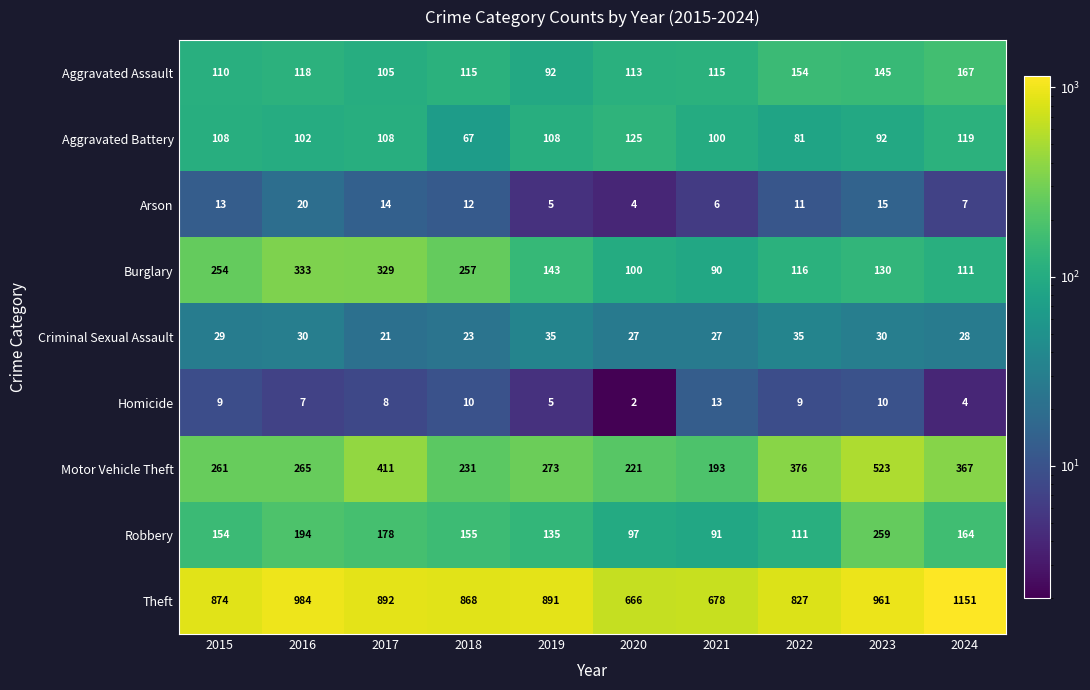

What value does the Homicide series have at 2015, to the nearest 10?

10